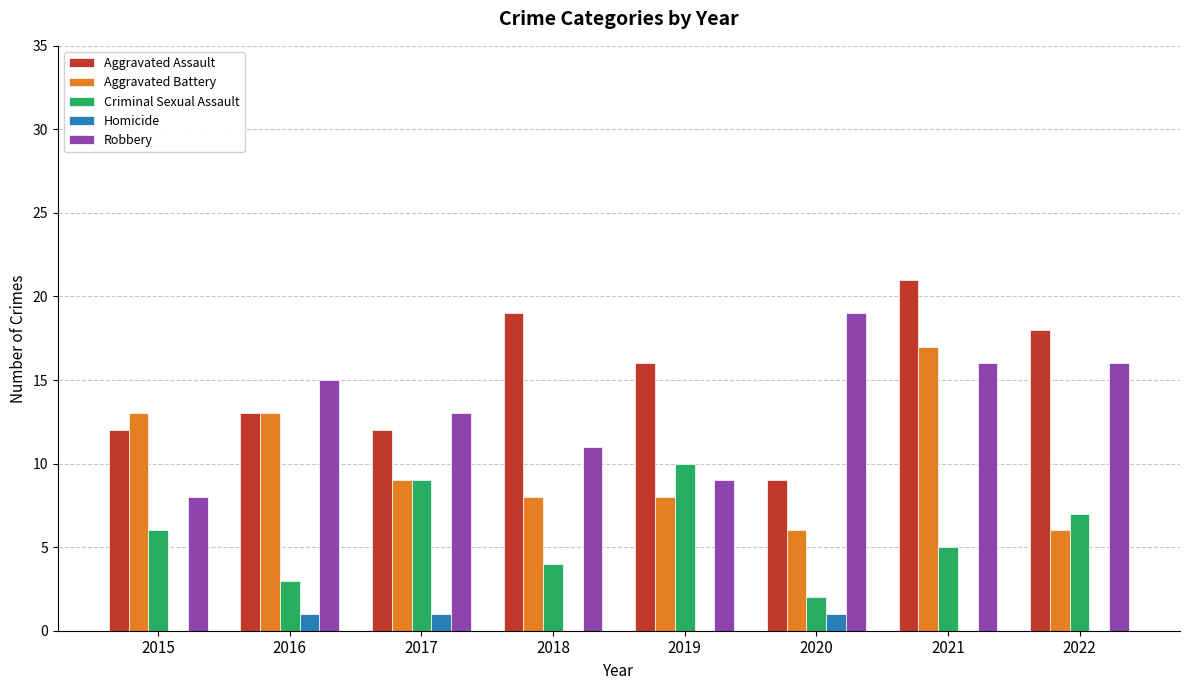

What is the average value of the Criminal Sexual Assault series?

6